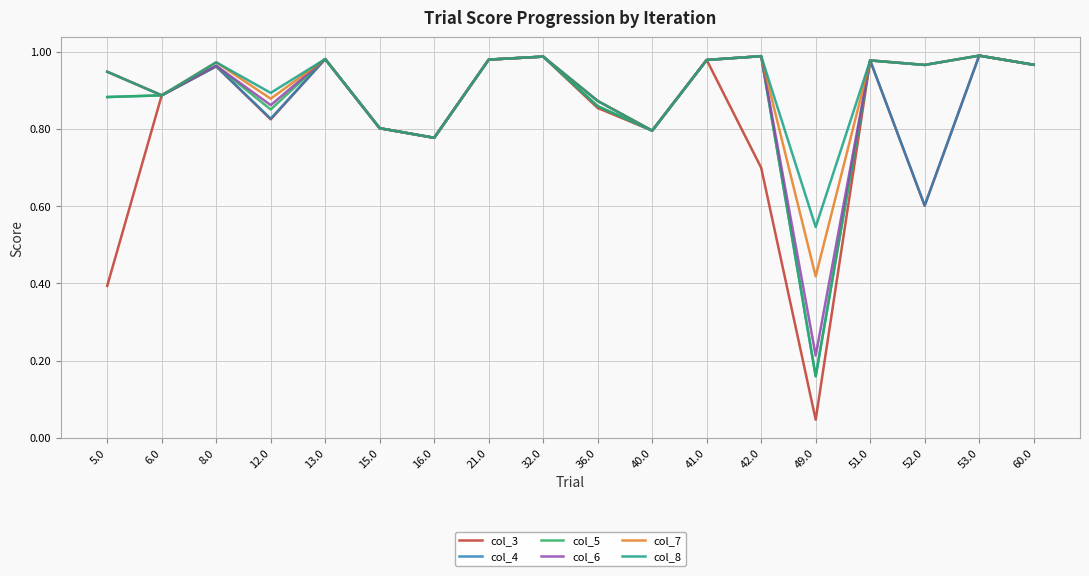

Which category has the lowest value across all series?

49.0